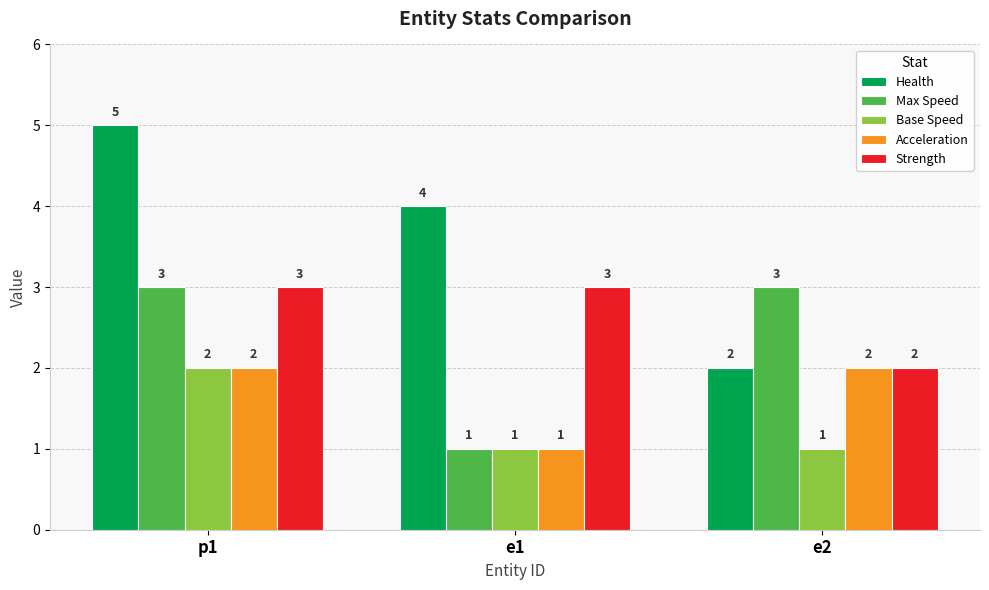

What position from the left is e2?

3